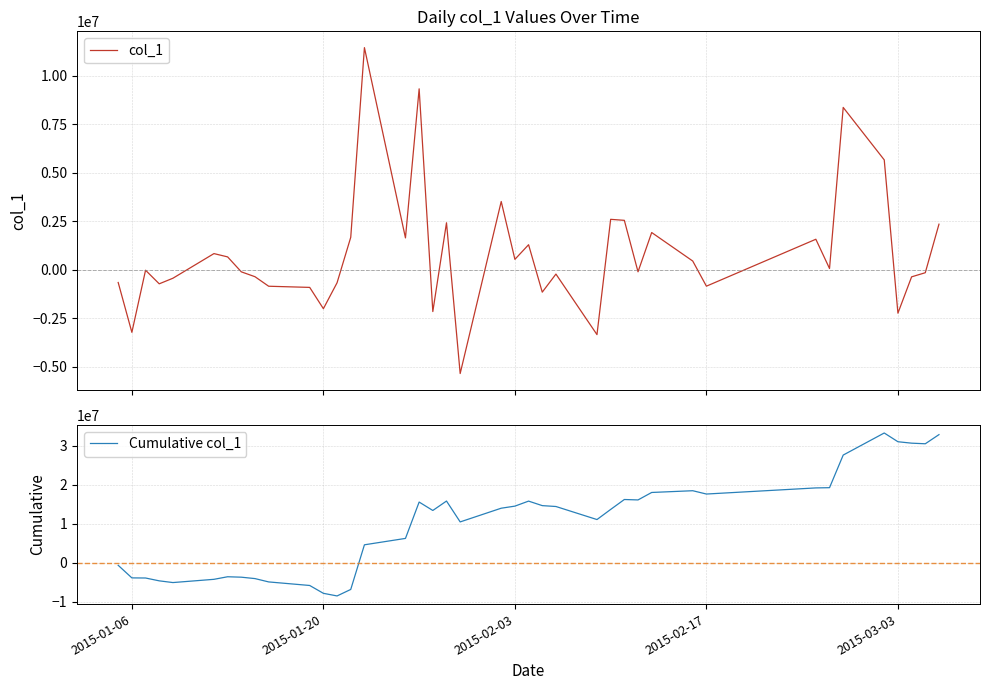

What is the value of the Cumulative col_1 point at the 3rd from the left?

-3913689.9